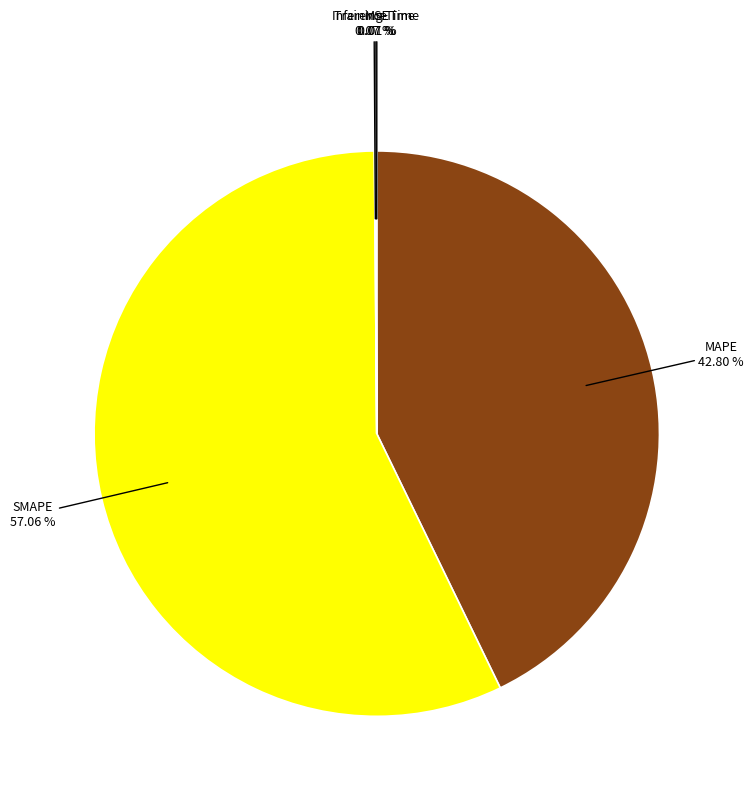

Is there a majority slice in this chart?

Yes